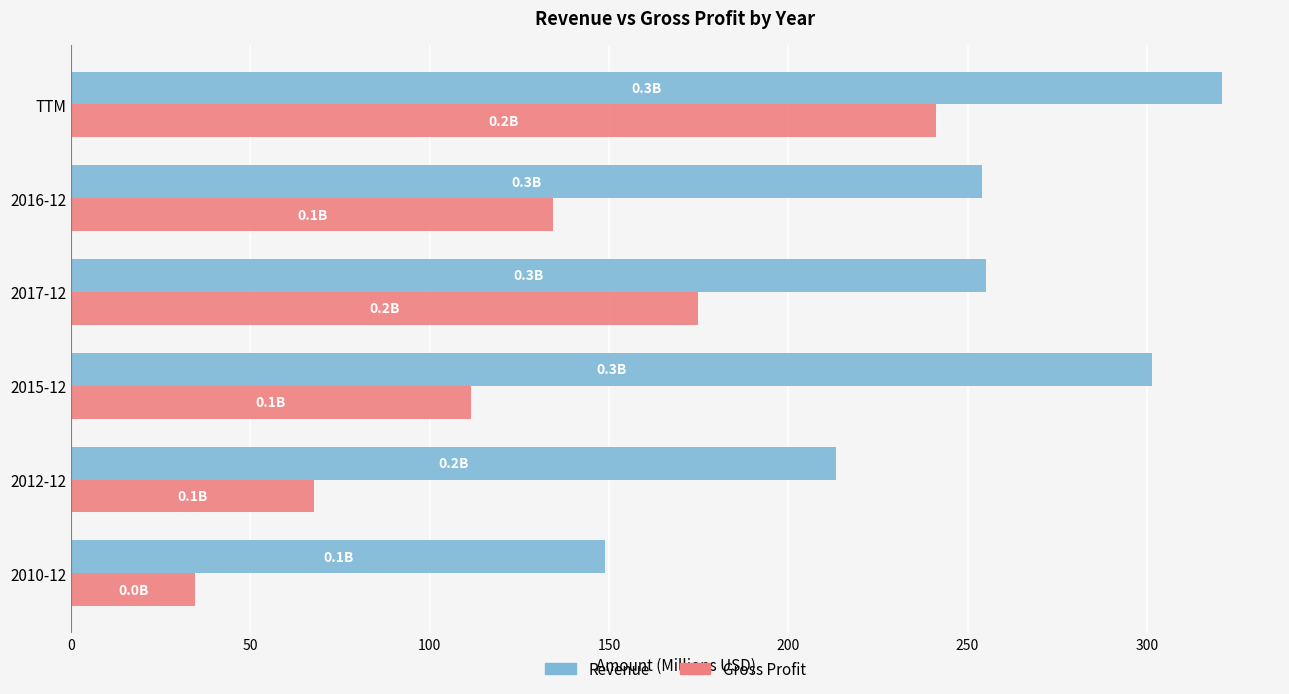

What is the difference between the Gross Profit values at 2010-12 and 2015-12?

76.8